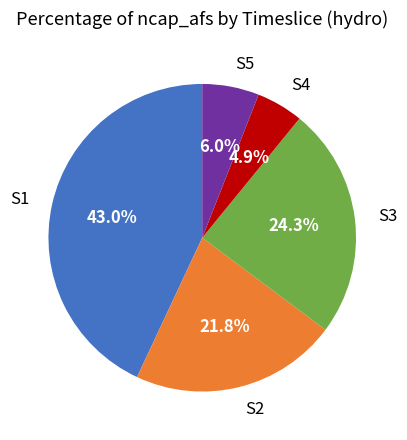

What is the smallest slice in the pie chart?

S4